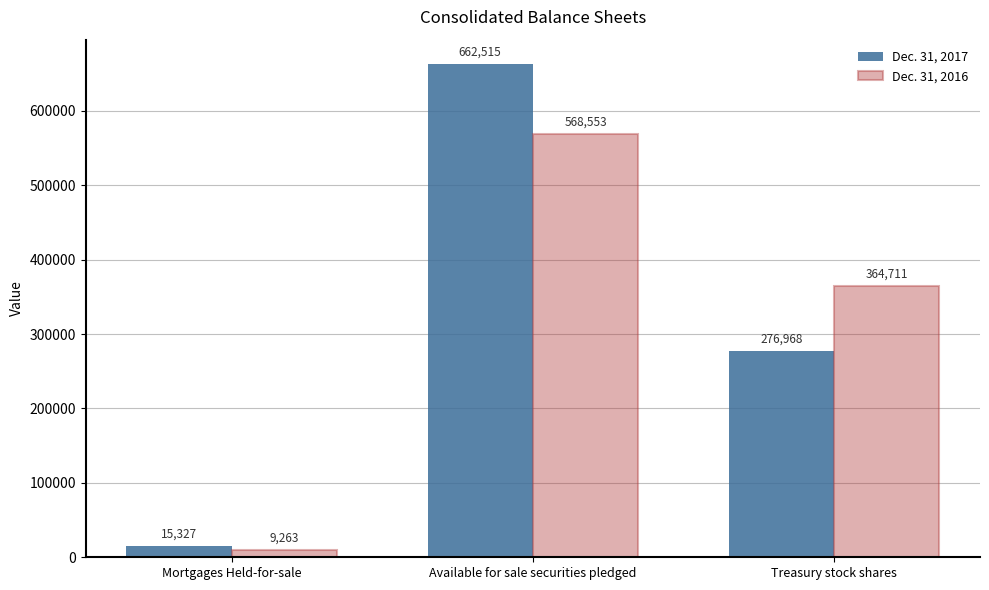

What is the value of the Dec. 31, 2016 bar at the 2nd from the left?

568553